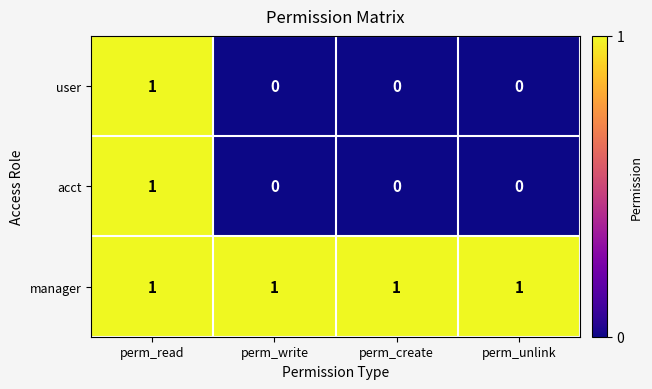

The acct series shows 1 at perm_read. True or false?

True